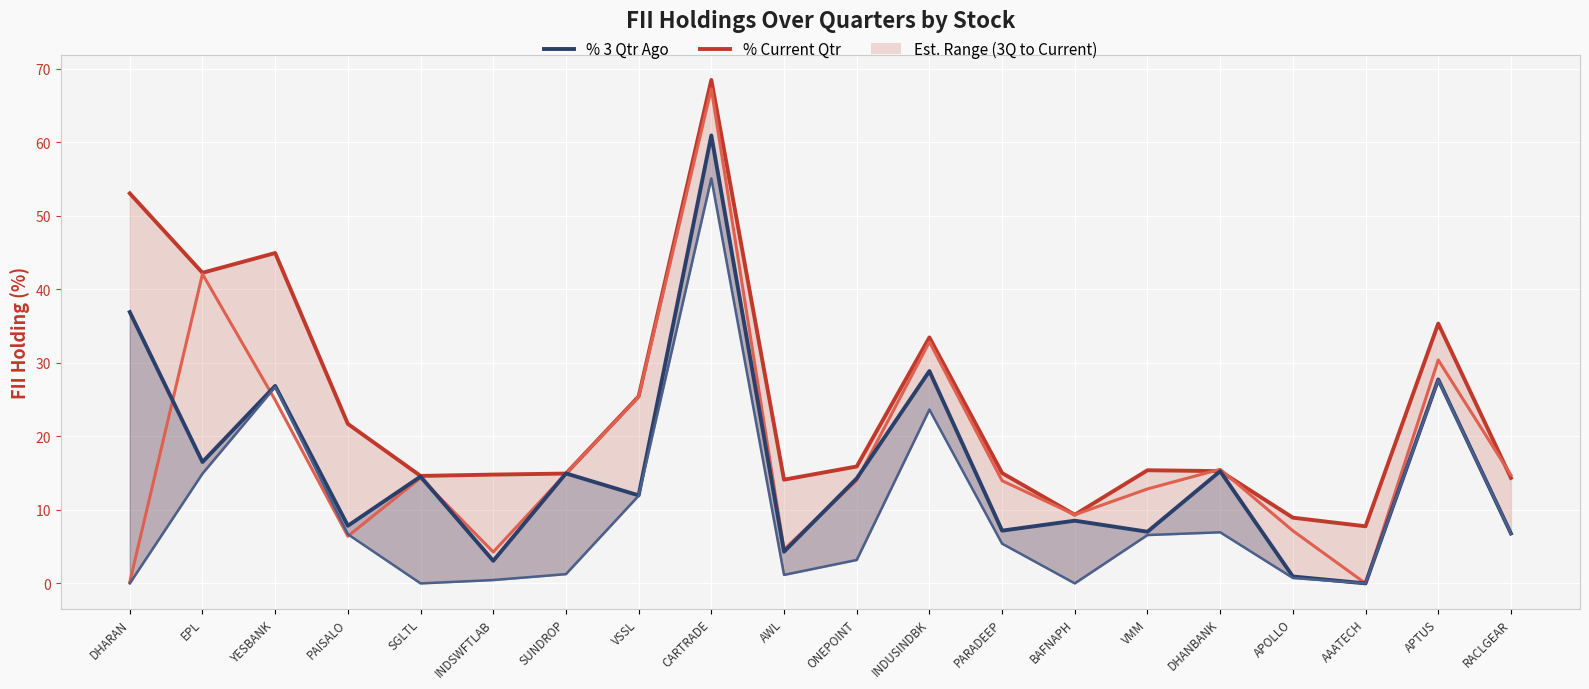

Which category has the highest value across all series?

CARTRADE